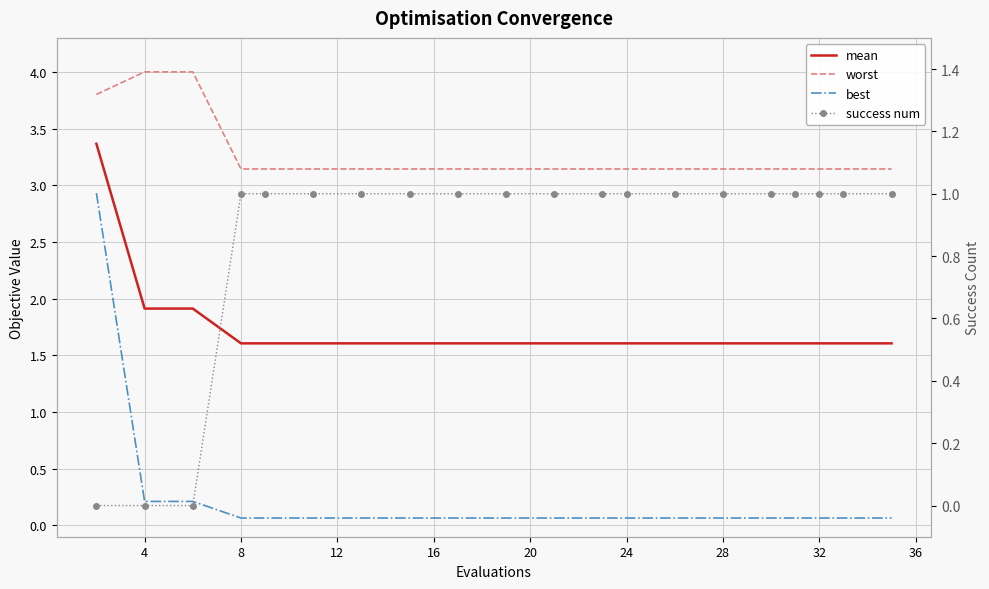

Which category has the highest value across all series?

4